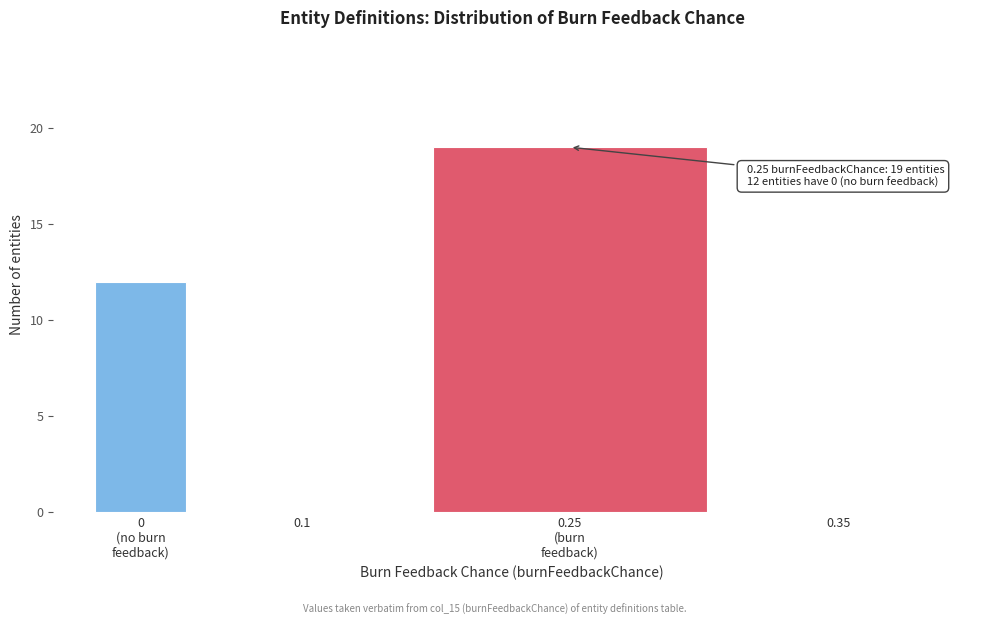

The value at 0.35 is -11. True or false?

False